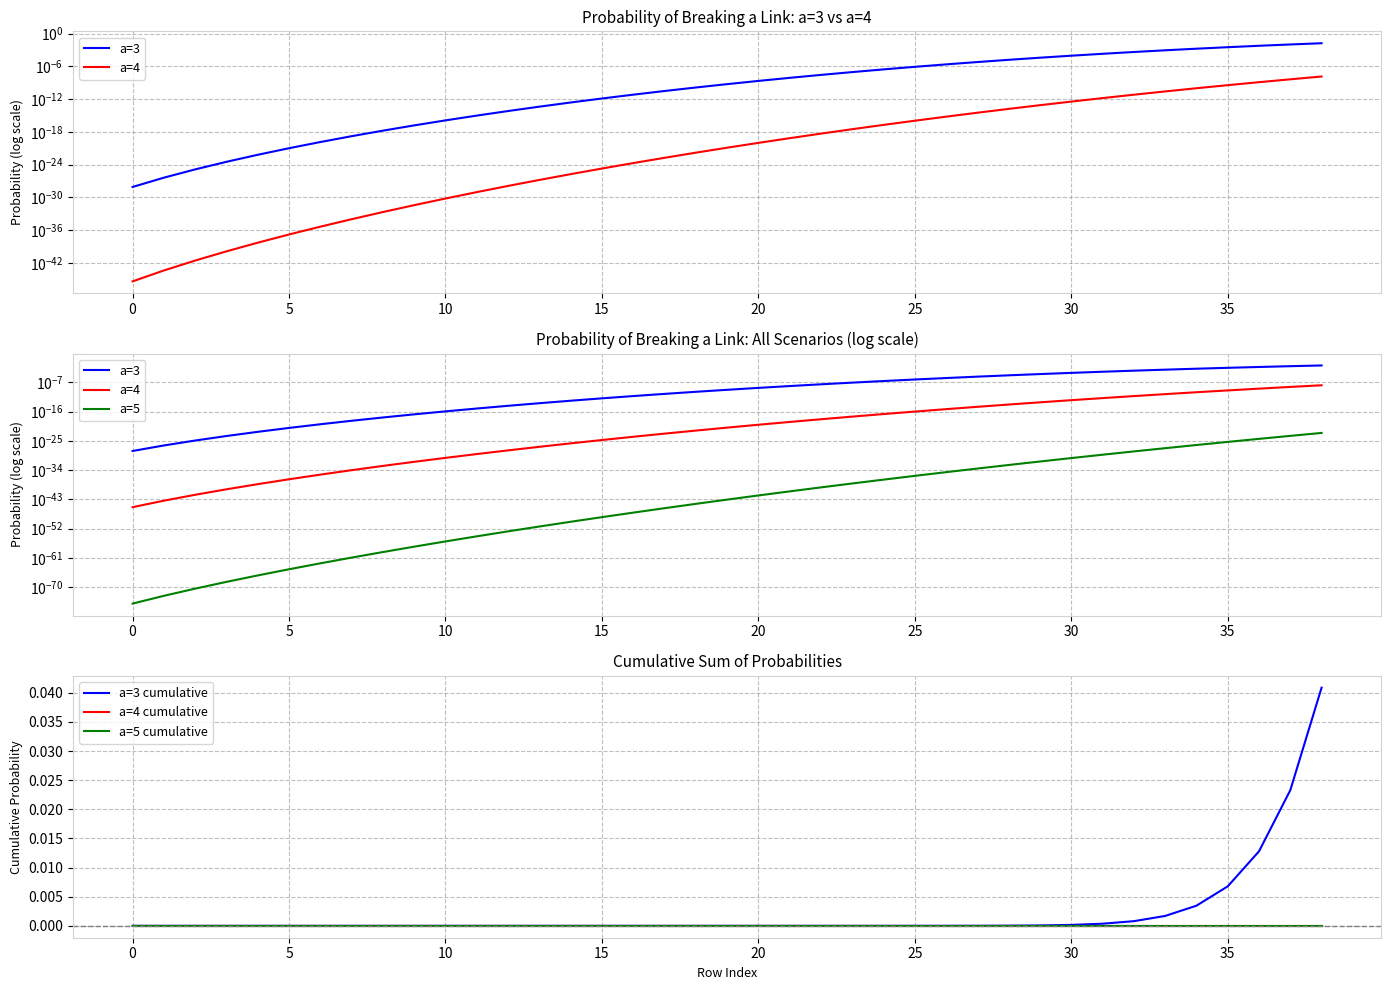

How many data points does each series have?

39